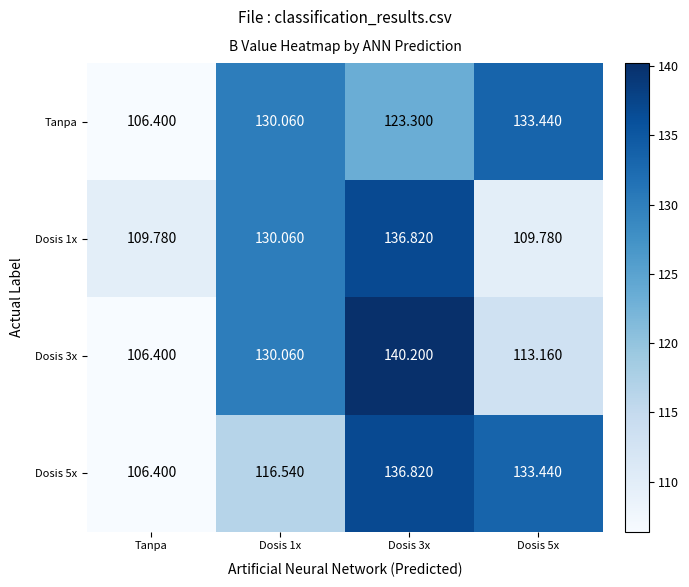

How many values in the Dosis 3x series are below 130?

2